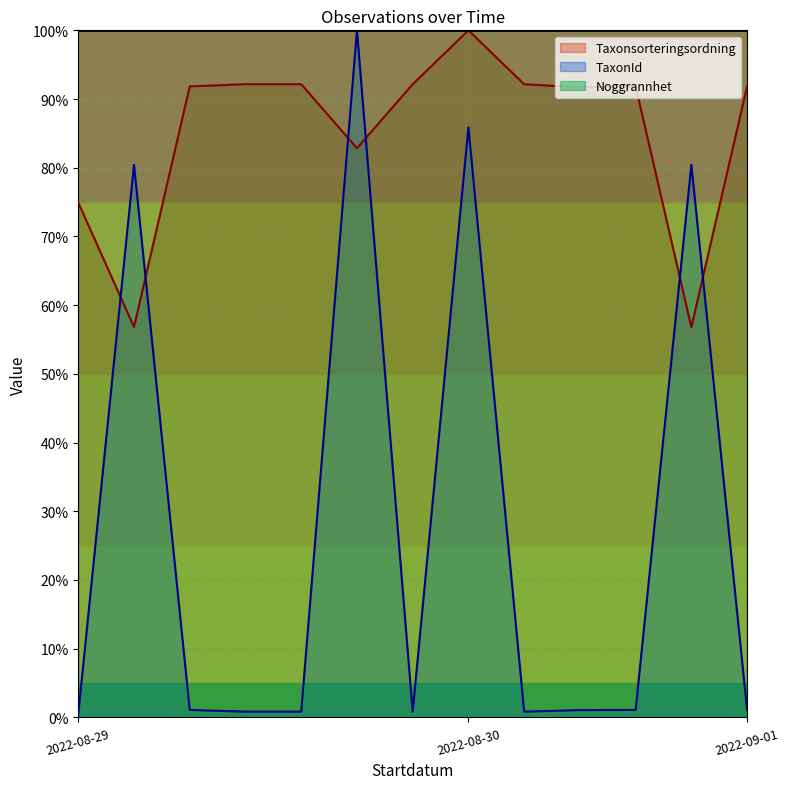

At which category does the chart reach its minimum across all series?

2022-08-29